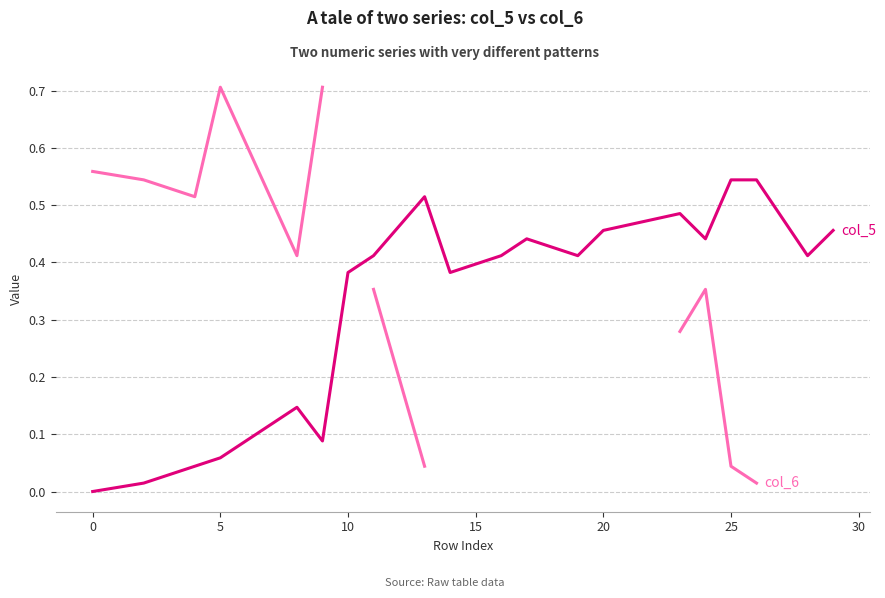

List the labels in order of value, smallest first.

0, 2, 4, 5, 9, 8, 10, 14, 11, 16, 19, 28, 17, 24, 20, 29, 23, 13, 25, 26